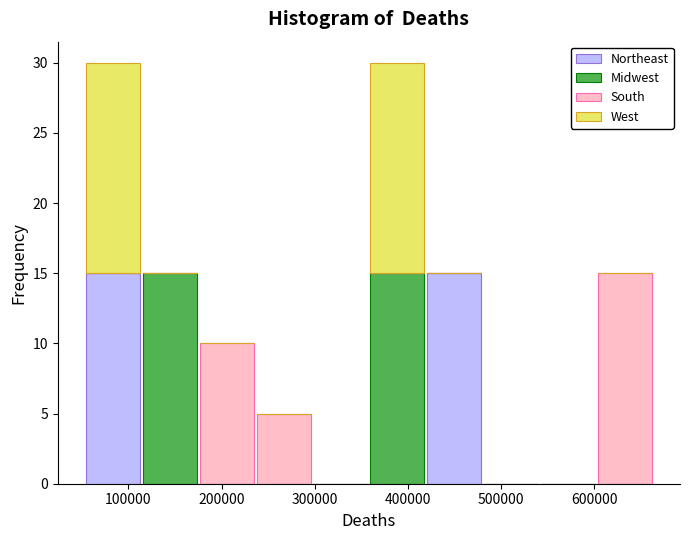

Reading left to right, transcribe this chart: for each stacked bar, give the range it covers on the x-axis and its total height. Neither the bar edges nor the heights are printed on the chart, so give them approximately, as read against the axes.

50000 to 110000: 30
110000 to 180000: 15
180000 to 240000: 10
240000 to 300000: 5
300000 to 360000: 0
360000 to 420000: 30
420000 to 480000: 15
480000 to 540000: 0
540000 to 600000: 0
600000 to 660000: 15